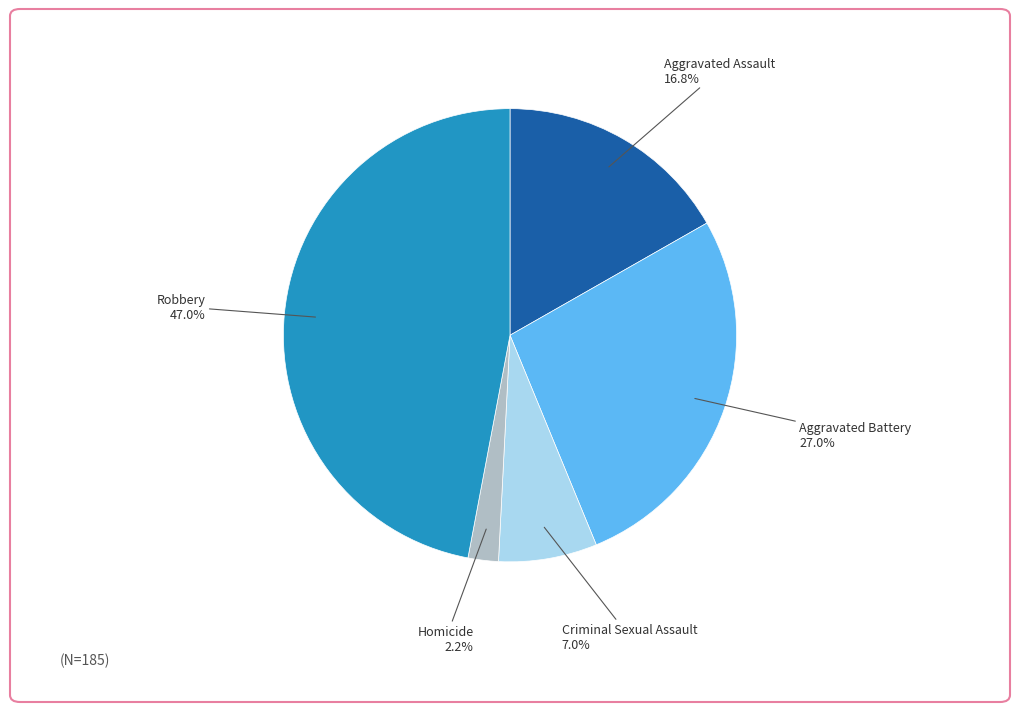

Is it true that Homicide is 2% of the pie?

True